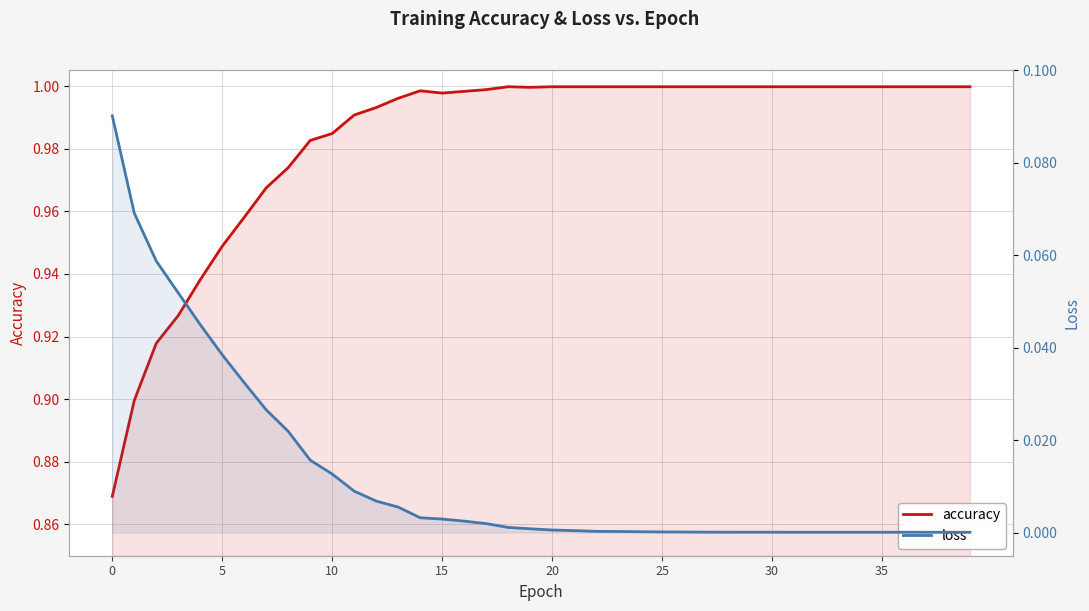

Between 5 and 27, which is larger?

27